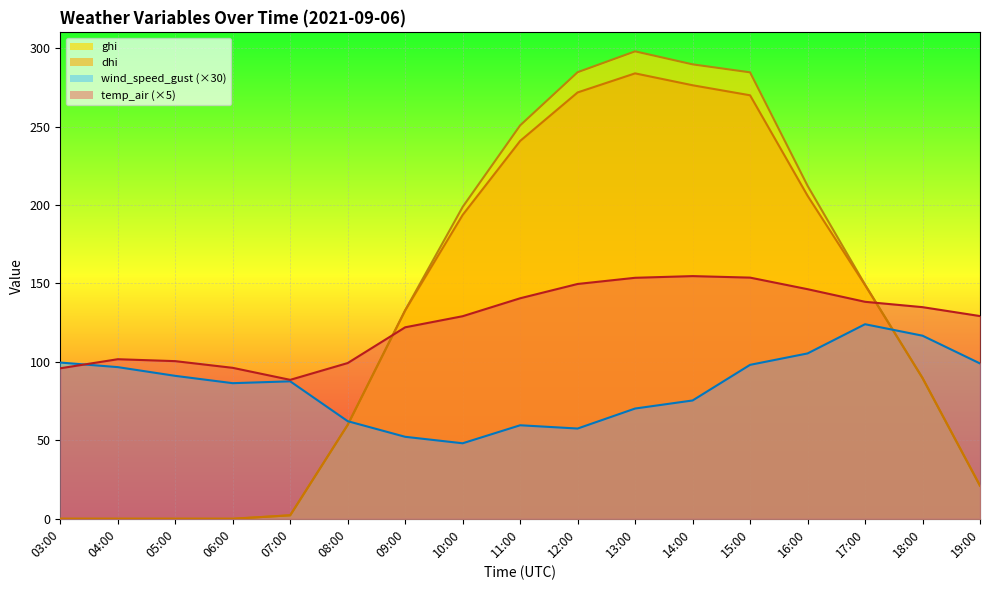

At which category does ghi reach its first local peak?

13:00